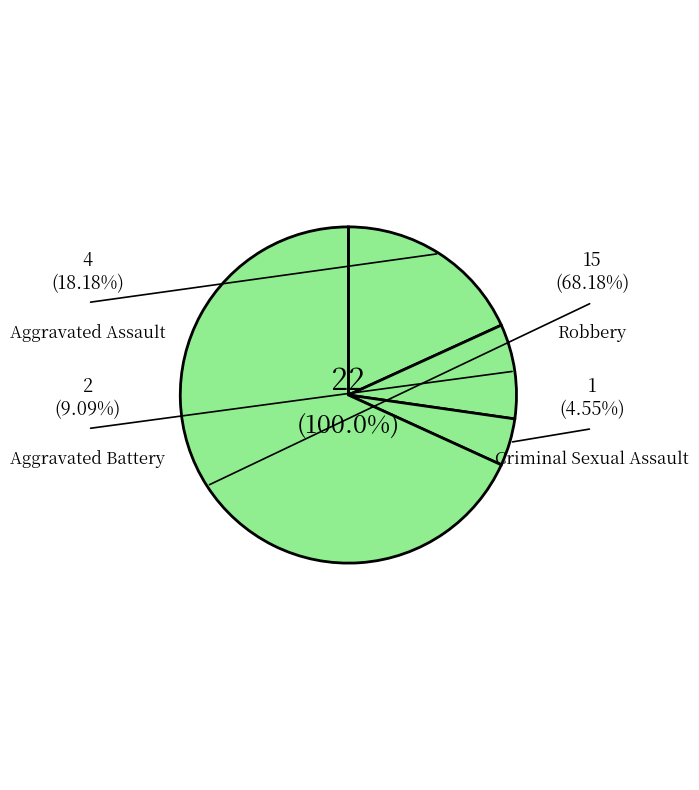

Rank the categories by value from highest to lowest.

Robbery, Aggravated Assault, Aggravated Battery, Criminal Sexual Assault